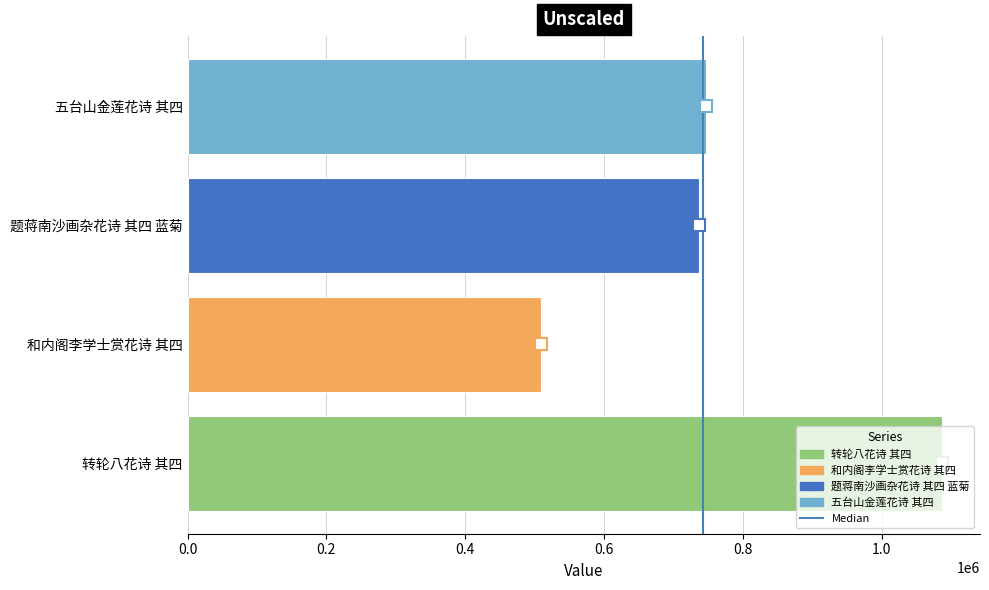

The chart shows a value of 505910 at 五台山金莲花诗 其四. True or false?

False